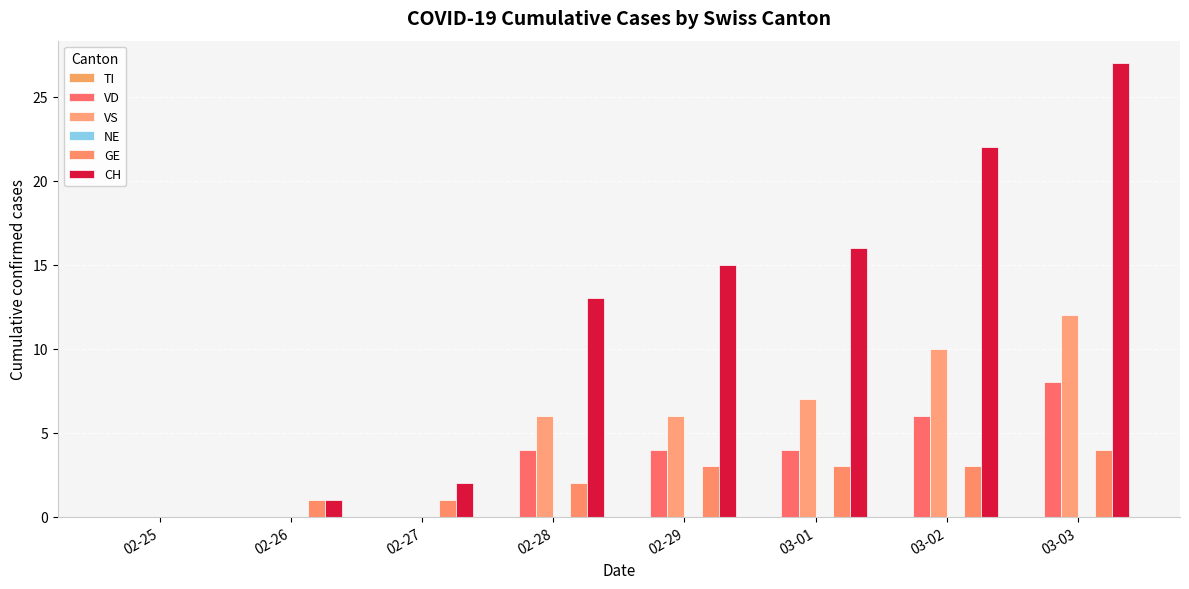

How many groups of bars are there?

8